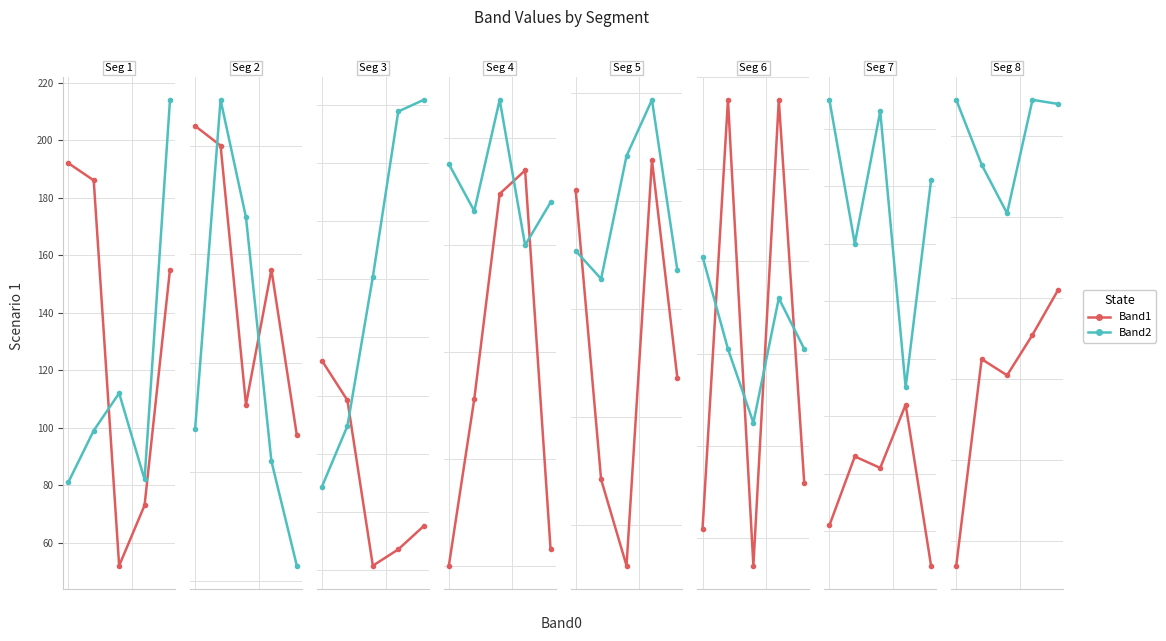

What value does the Band2 series have at 0?

189